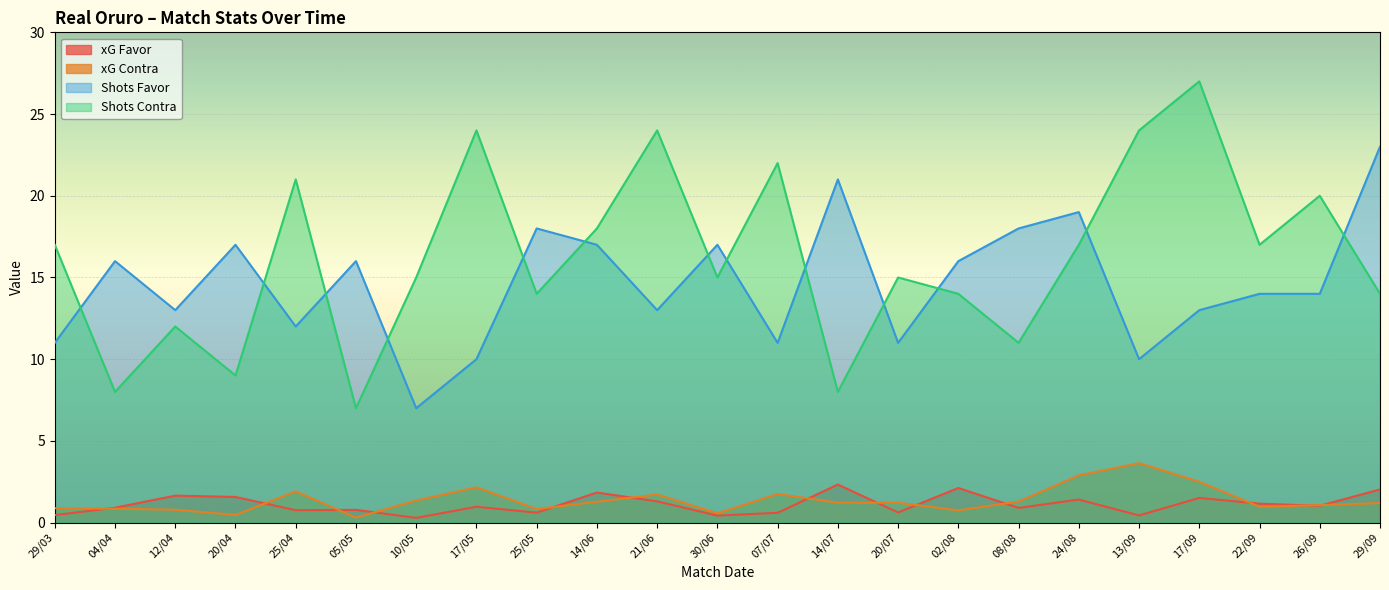

True or false: Shots Contra and xG Favor intersect in this chart.

False